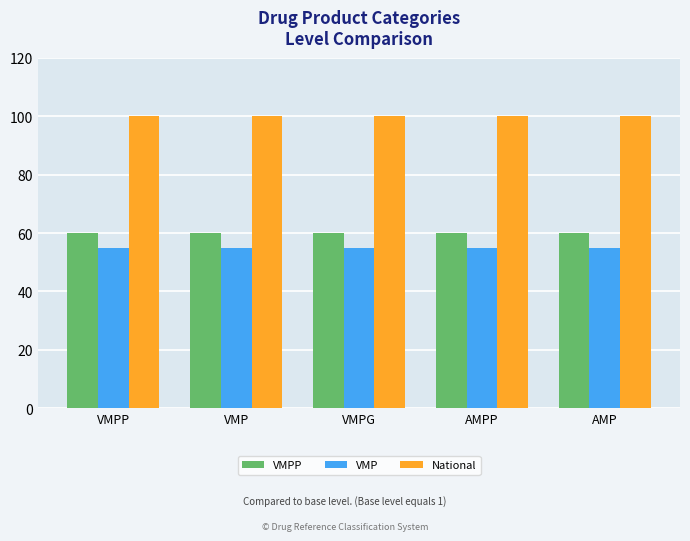

Is it true that VMPP equals 15 at VMP?

False